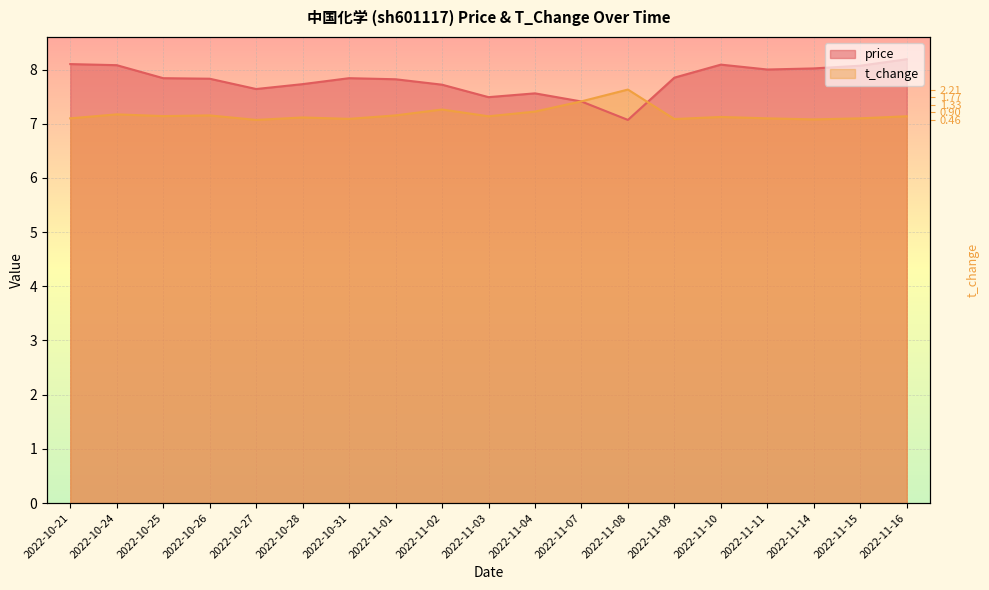

At 2022-11-02, list the series in order from largest to smallest.

price, t_change